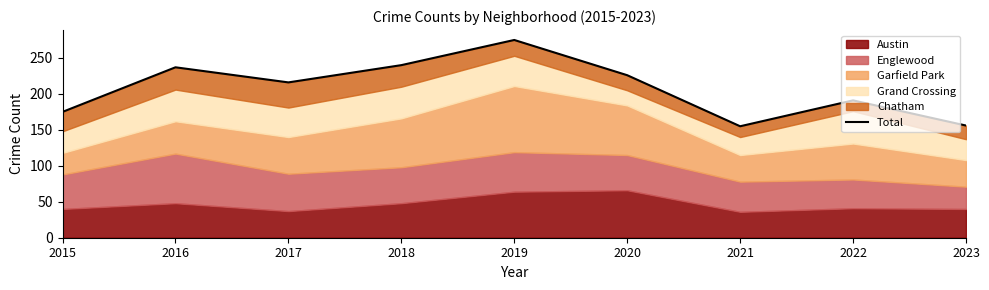

Where is the first local minimum?

2017